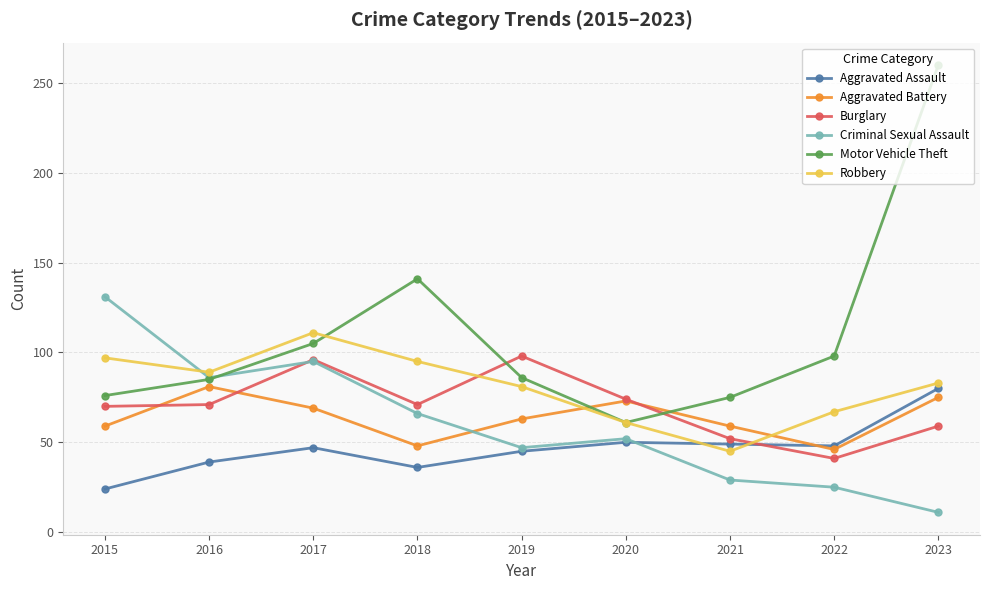

Is it true that Criminal Sexual Assault equals 52 at 2020?

True